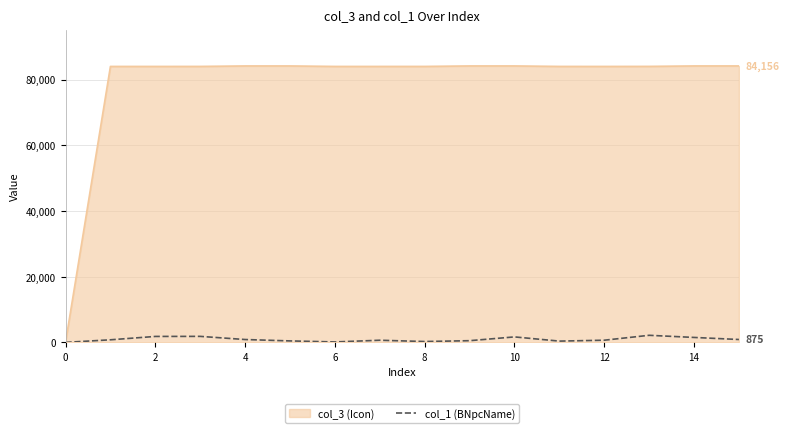

Which series has the largest range (max minus min)?

col_3 (Icon)